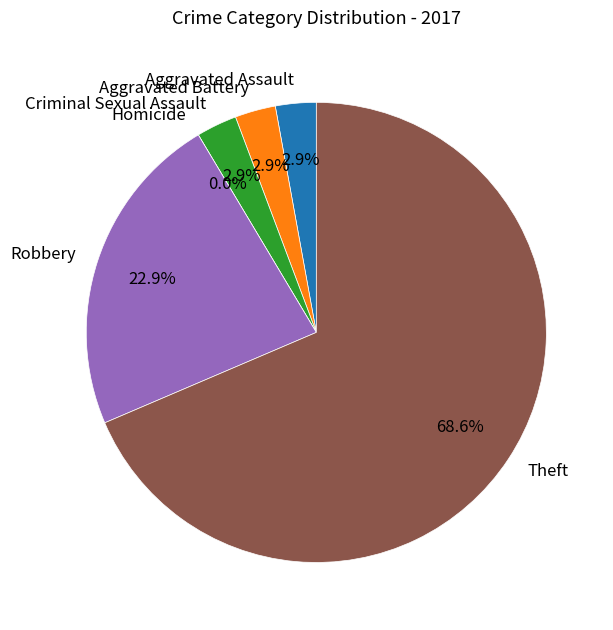

To the nearest percent, what is the difference between the largest and smallest slice percentages?

69%